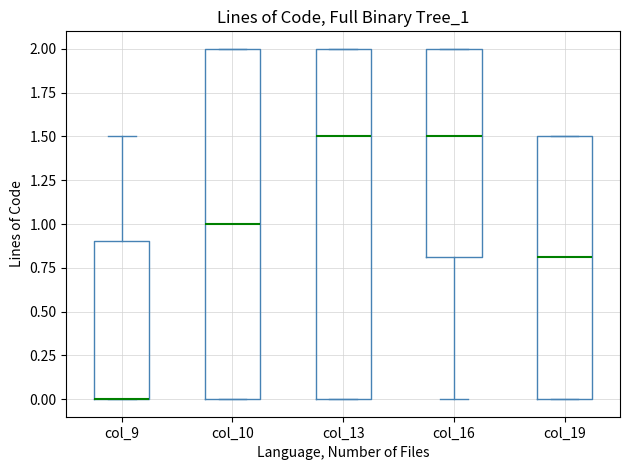

Reading left to right, read every box against the y-axis: the position of its median line, the range the box covers, and the ends of its whiskers. The values are not printed on the chart, so give them approximately, as read against the axis.

col_9: median 0.0 (drawn on the box's lower edge), box 0.0 to 0.9, whiskers 0.0 to 1.5
col_10: median 1.0, box 0.0 to 2.0, whiskers 0.0 to 2.0
col_13: median 1.5, box 0.0 to 2.0, whiskers 0.0 to 2.0
col_16: median 1.5, box 0.8 to 2.0, whiskers 0.0 to 2.0
col_19: median 0.8, box 0.0 to 1.5, whiskers 0.0 to 1.5